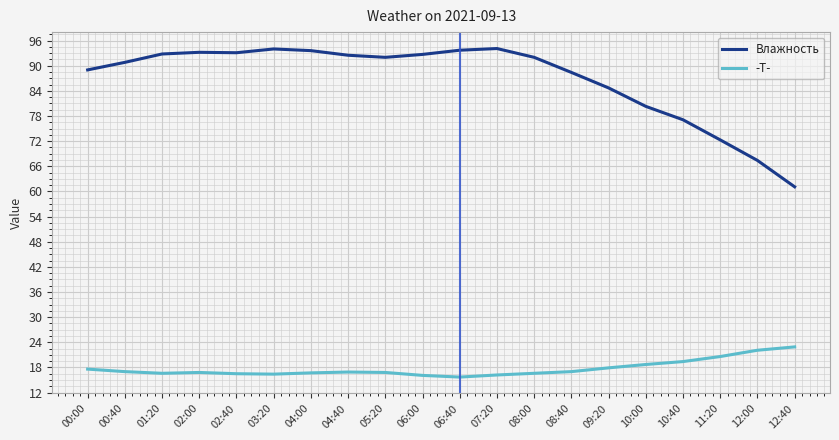

Which series has the widest spread of values?

Влажность